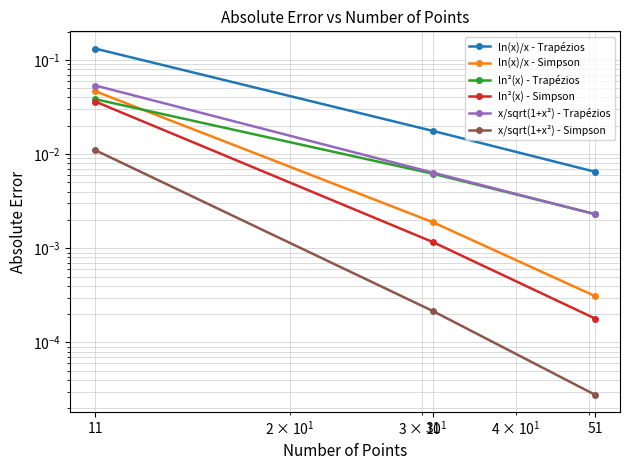

Which series changed the most between 11 and 51?

ln(x)/x - Trapézios